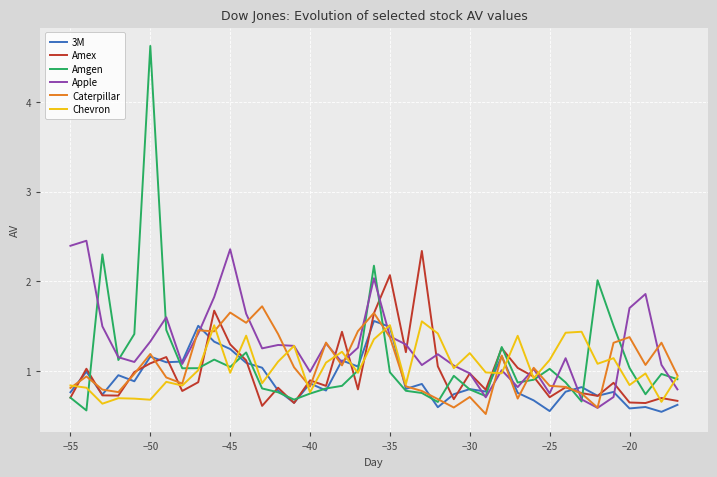

Which series has the widest spread of values?

Amgen